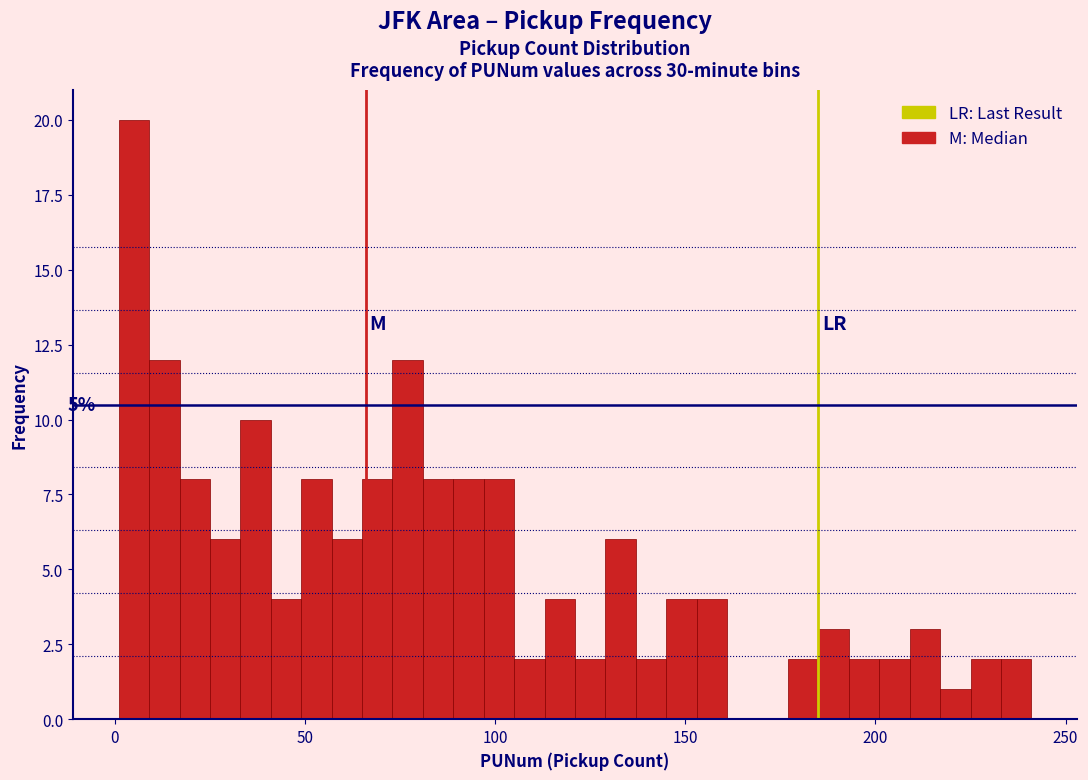

Around what value on the x-axis is the tallest bar? Give the approximate position of its centre, as read against the axis.

5